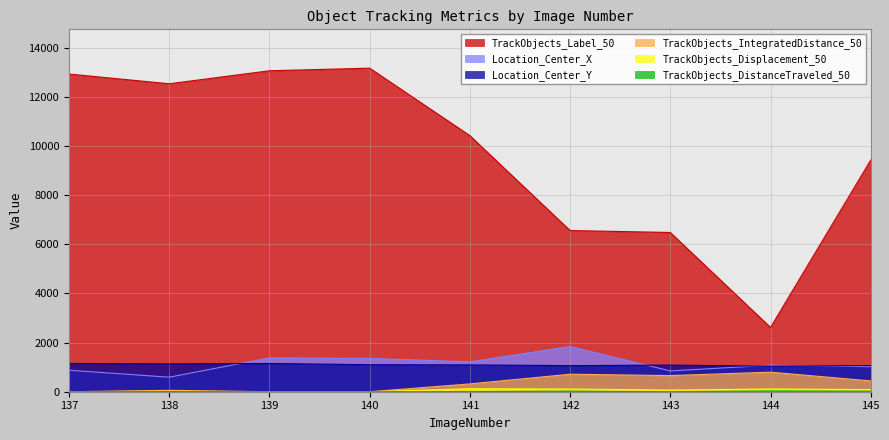

Which series has the largest range (max minus min)?

TrackObjects_Label_50